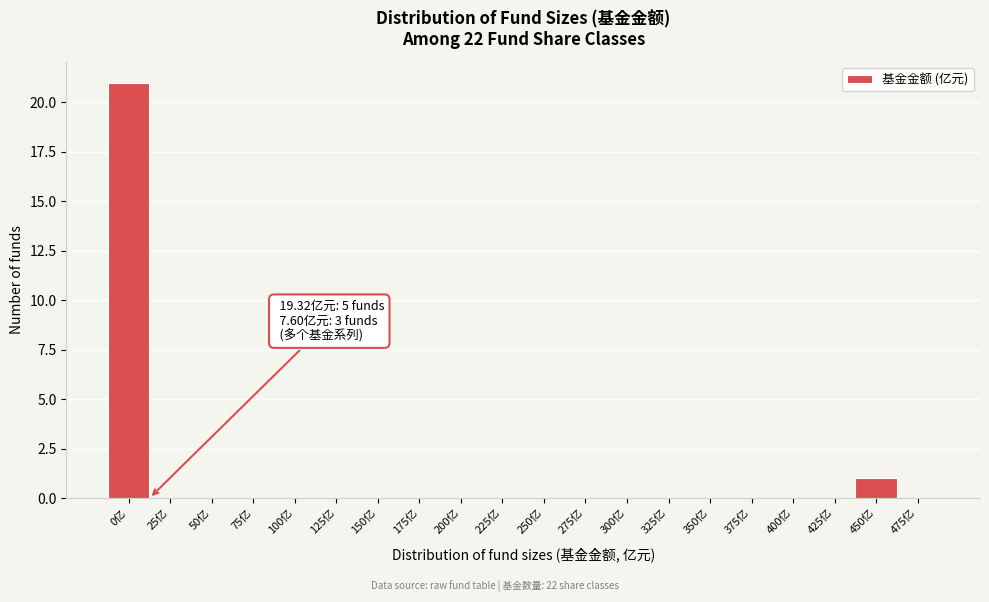

Reading right to left, list all the values displayed in this chart.

475亿=0	450亿=1	425亿=0	400亿=0	375亿=0	350亿=0	325亿=0	300亿=0	275亿=0	250亿=0	225亿=0	200亿=0	175亿=0	150亿=0	125亿=0	100亿=0	75亿=0	50亿=0	25亿=0	0亿=21